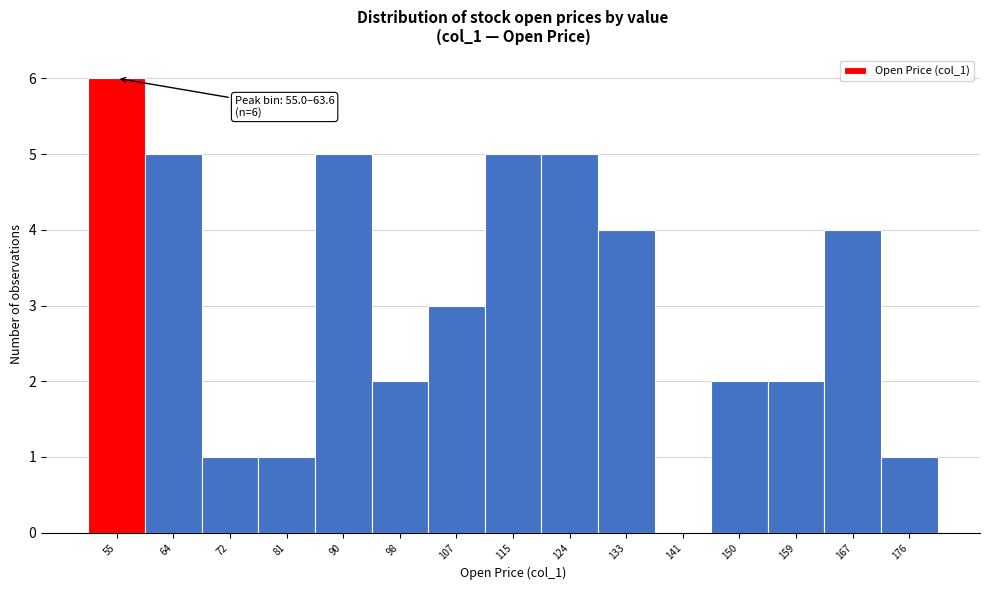

Reading right to left, extract all data points from this chart.

176=1	167=4	159=2	150=2	141=0	133=4	124=5	115=5	107=3	98=2	90=5	81=1	72=1	64=5	55=6